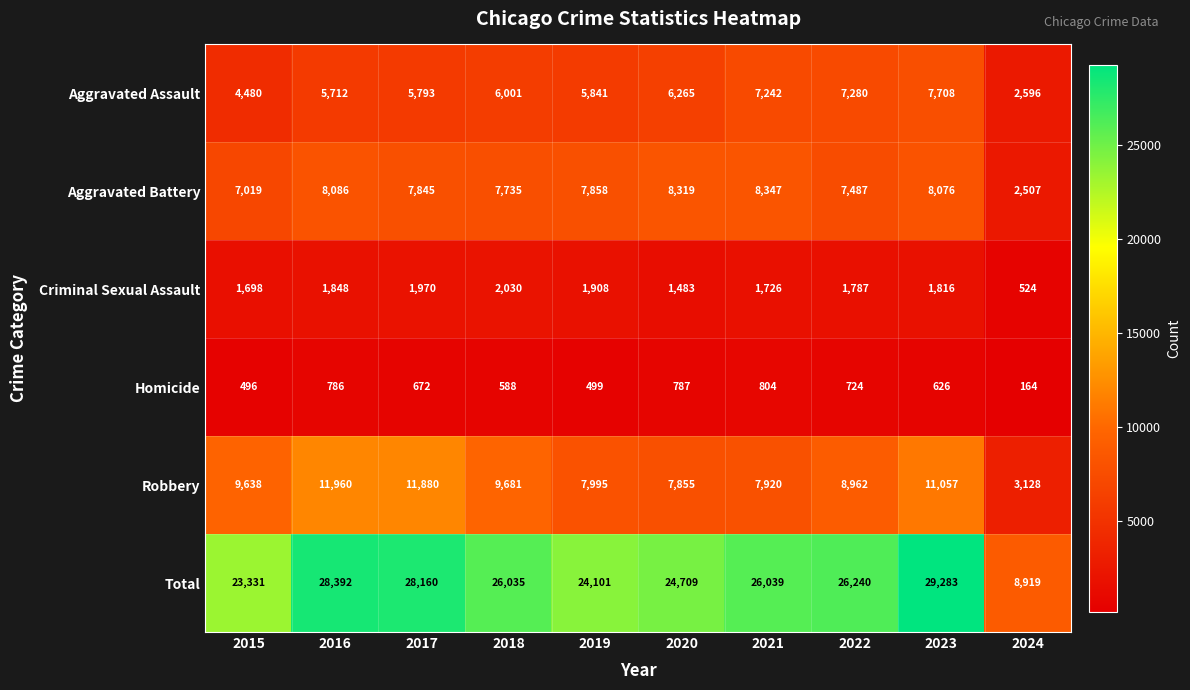

The Robbery series shows 17384 at 2017. True or false?

False